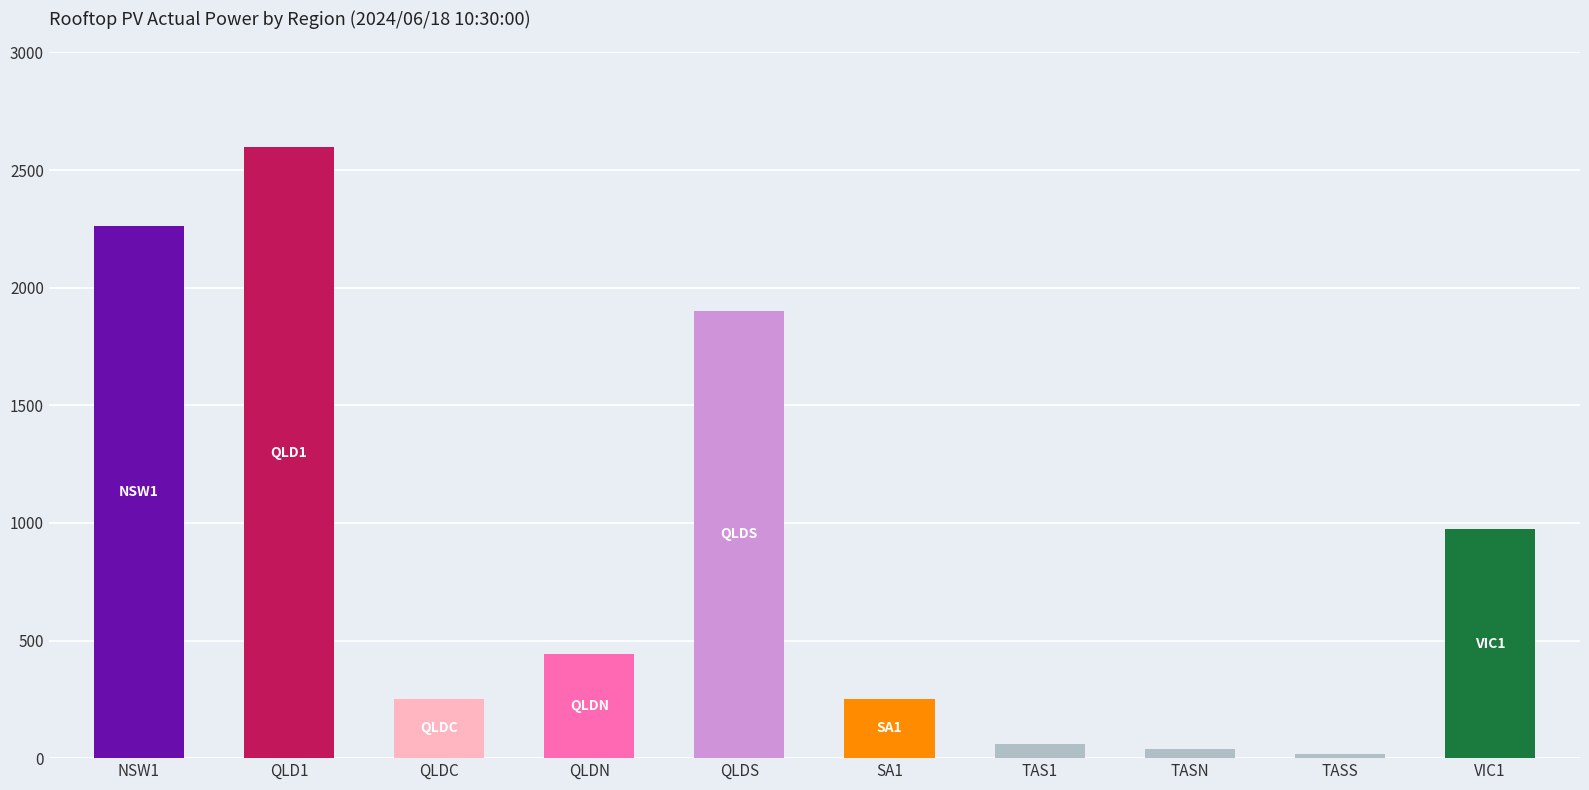

True or false: the data shows 441.2 at QLDN.

True